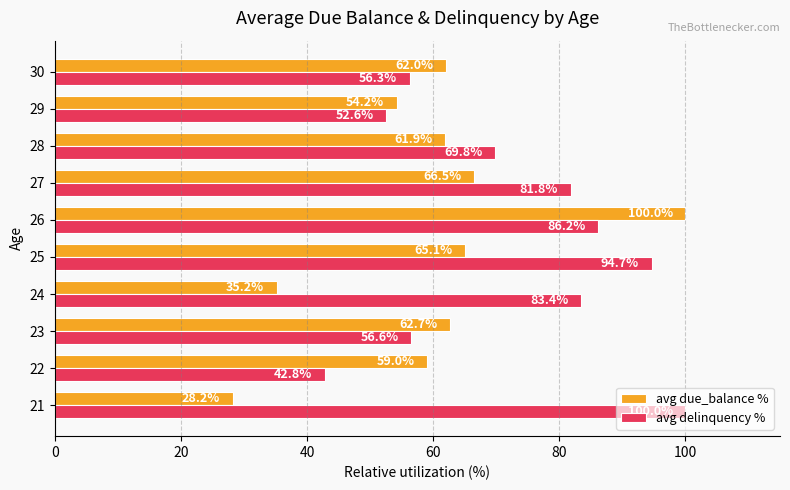

What is the difference between the maximum and minimum values in the avg delinquency % series?

57.2